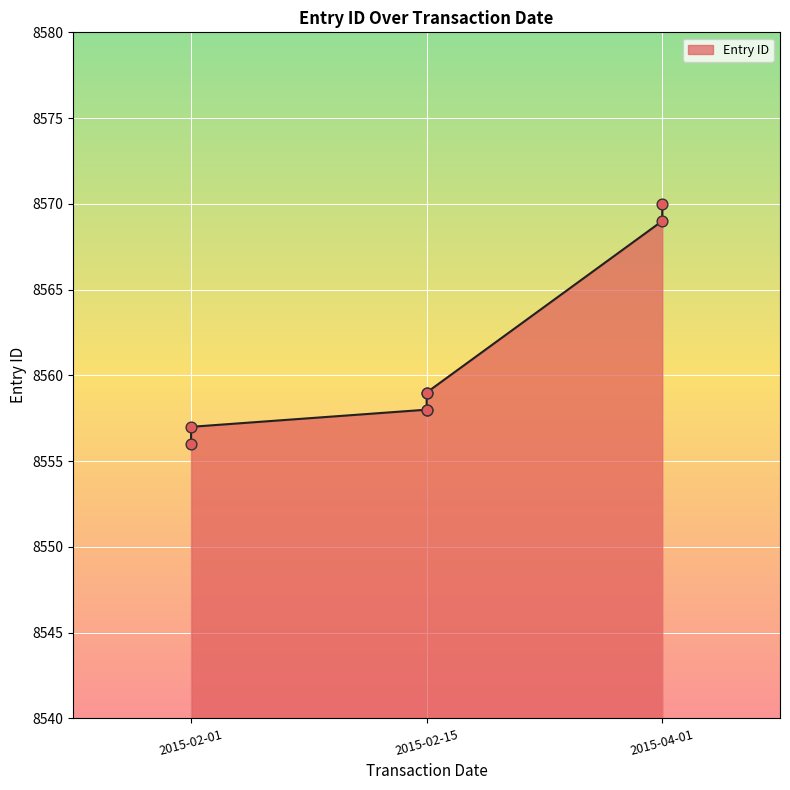

Which has a higher value, 2015-02-15 or 2015-02-01?

2015-02-15